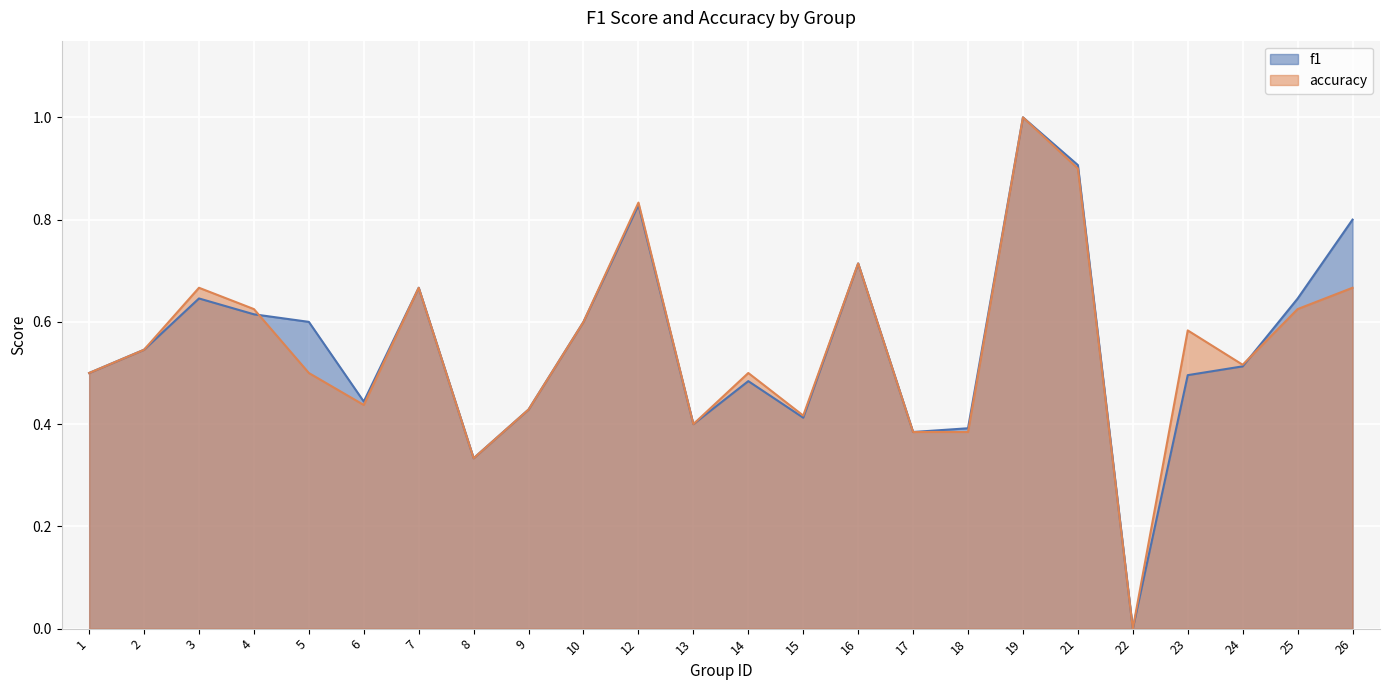

How many distinct data groups are displayed?

2